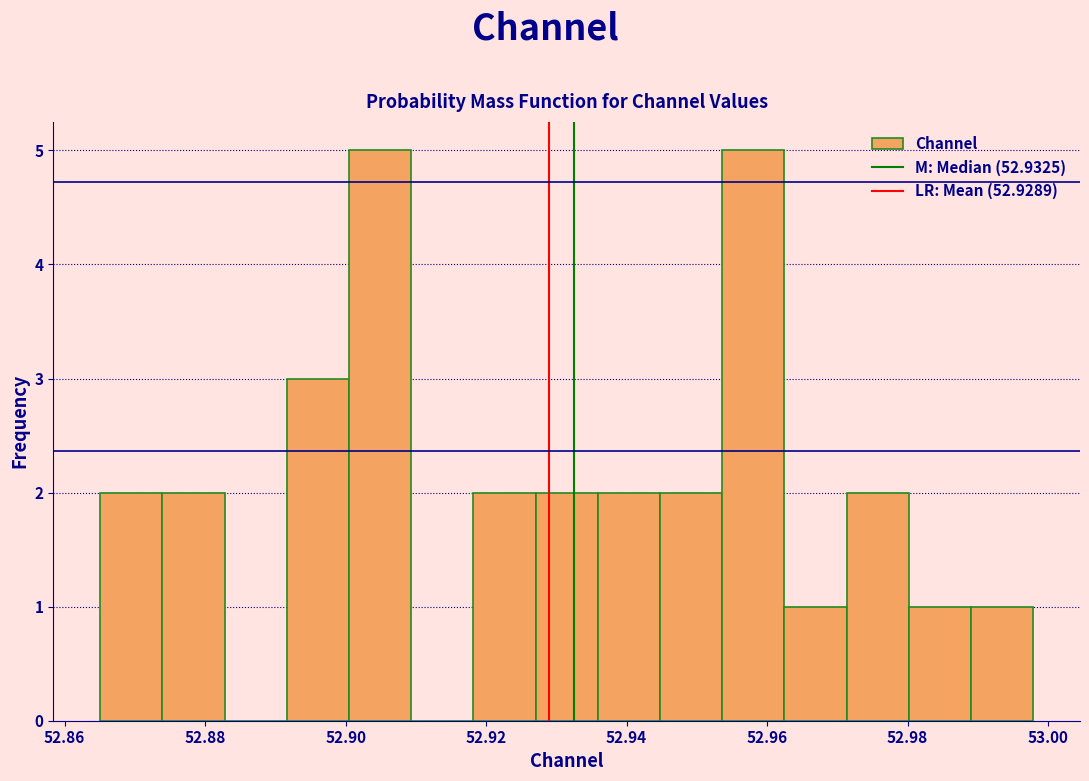

Reading left to right, list every bar in this chart as the range it spans on the x-axis followed by its height. Neither the bar edges nor the heights are printed on the chart, so give them approximately, as read against the axes.

52.866 to 52.874: 2
52.874 to 52.882: 2
52.882 to 52.892: 0
52.892 to 52.900: 3
52.900 to 52.910: 5
52.910 to 52.918: 0
52.918 to 52.928: 2
52.928 to 52.936: 2
52.936 to 52.944: 2
52.944 to 52.954: 2
52.954 to 52.962: 5
52.962 to 52.972: 1
52.972 to 52.980: 2
52.980 to 52.990: 1
52.990 to 52.998: 1